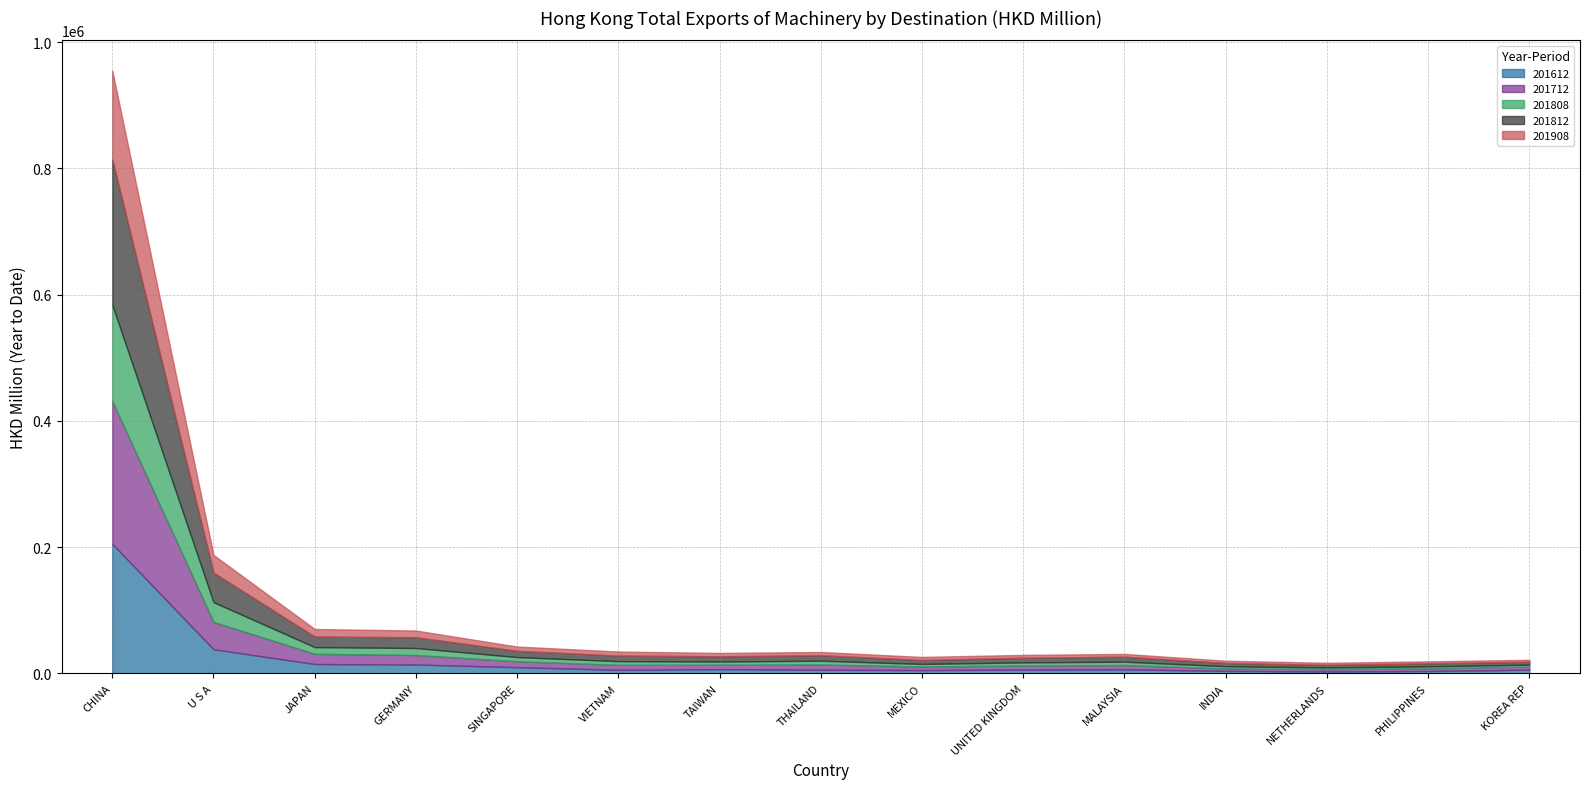

Count the number of categories in the chart.

15